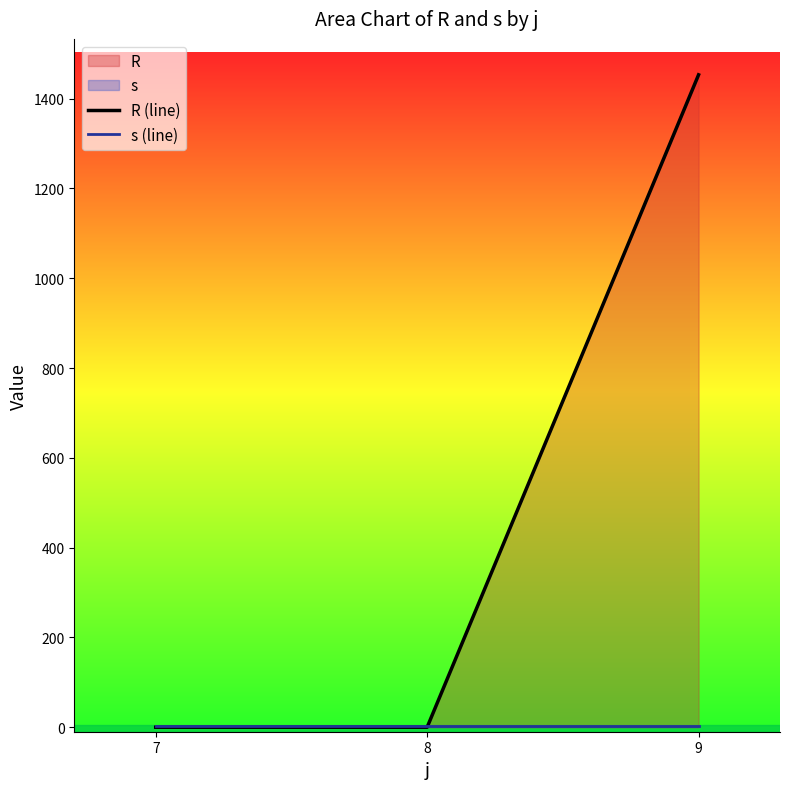

Which series has the largest range (max minus min)?

R (line)